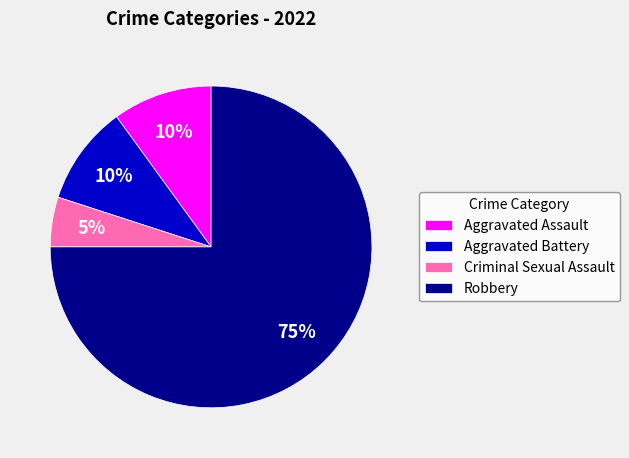

The Criminal Sexual Assault slice represents 16% of the pie. True or false?

False